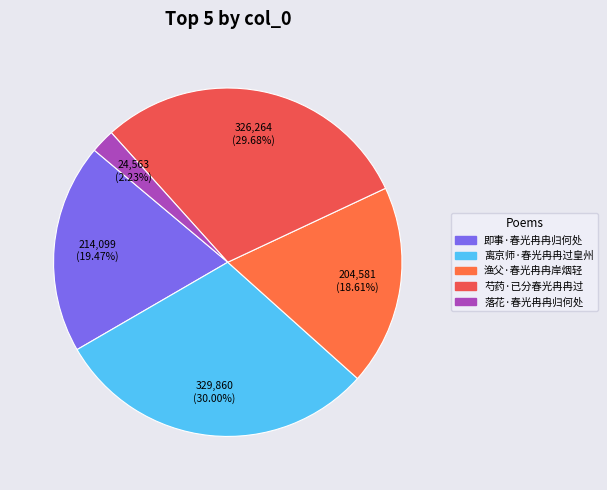

The 落花·春光冉冉归何处 slice represents 13% of the pie. True or false?

False